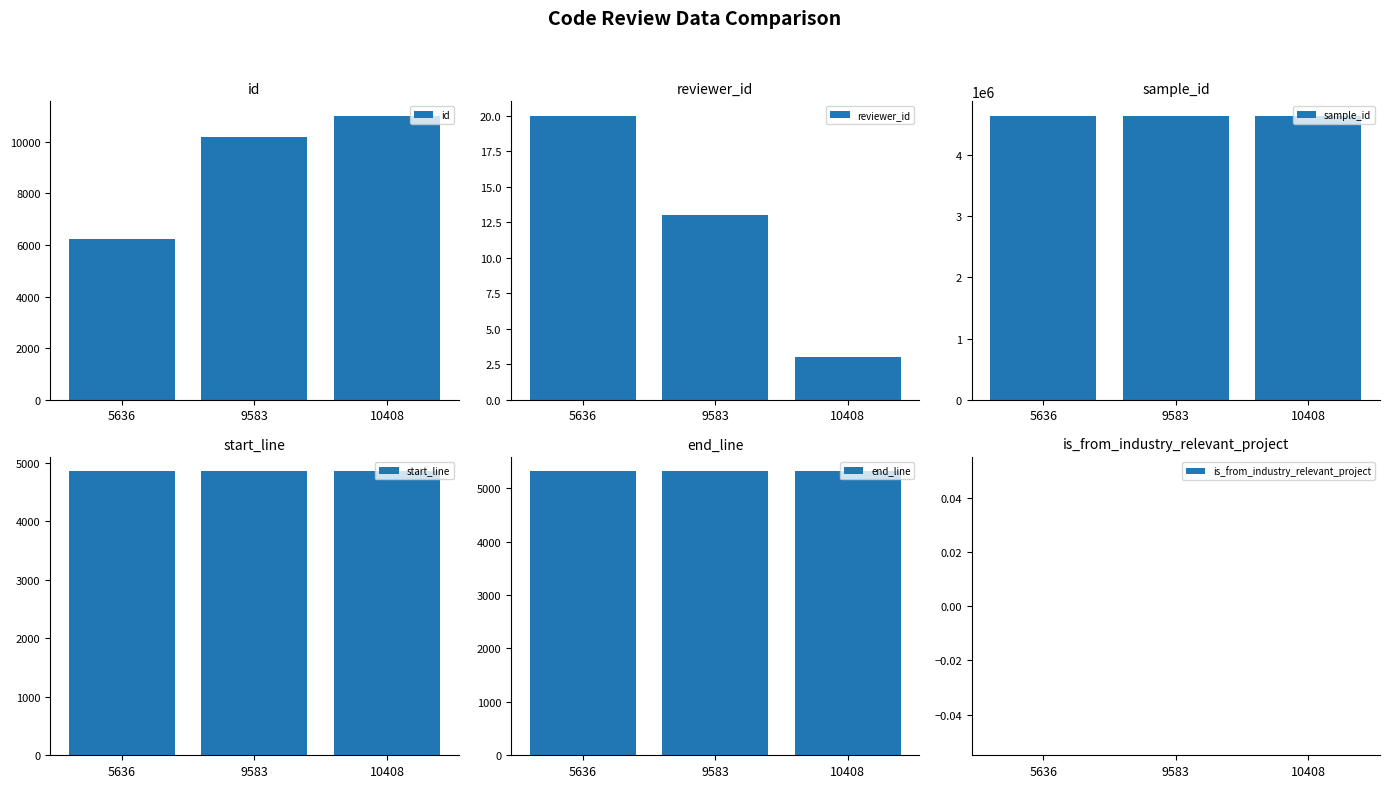

What is the difference between the maximum and minimum values in the reviewer_id series?

17